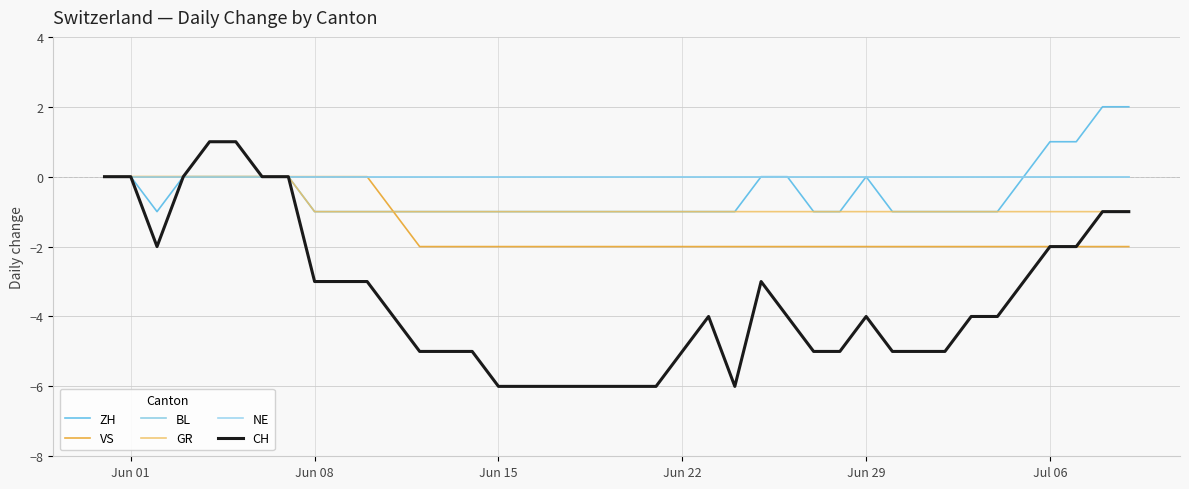

Which category has the lowest value in the ZH series?

Jun 15